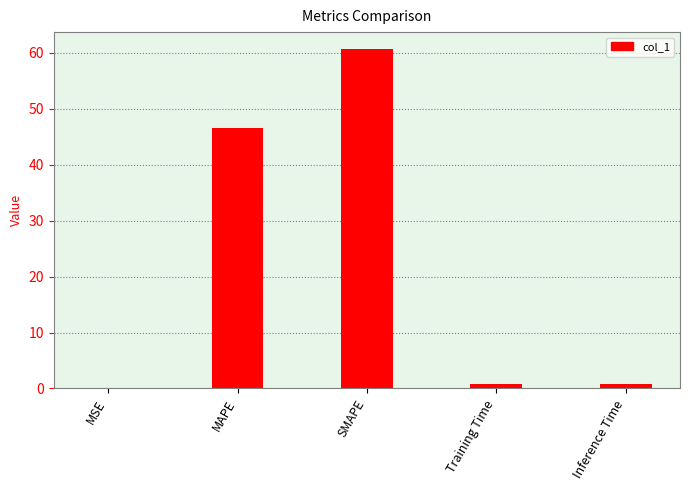

What is the approximate value at MAPE?

46.6